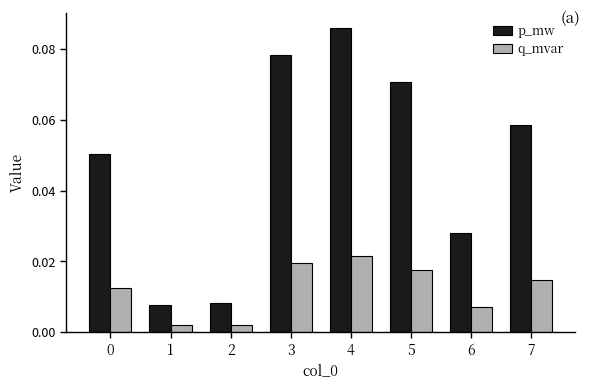

Which series has the largest range (max minus min)?

p_mw